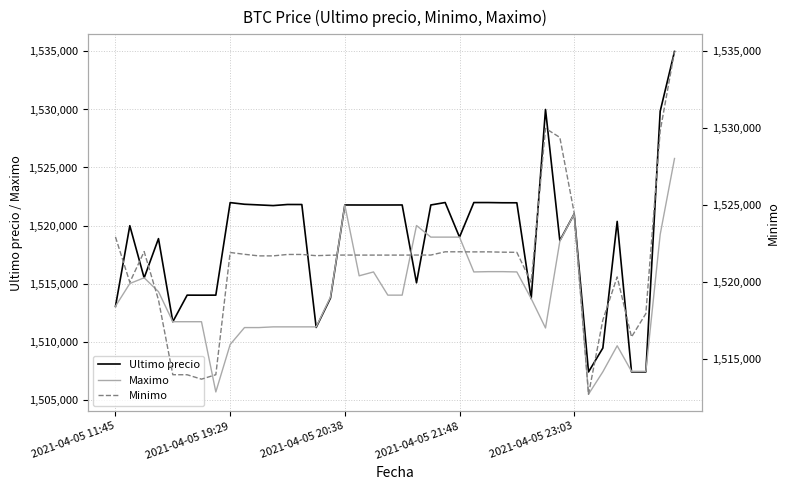

What are all the series names shown in the legend?

Ultimo precio, Maximo, Minimo